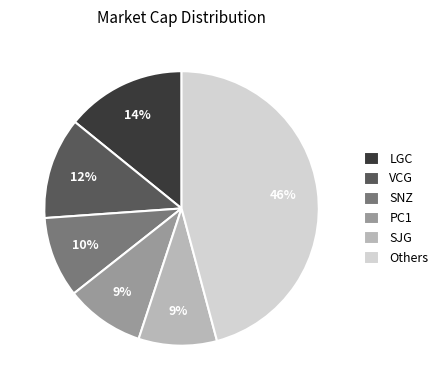

Is the sum of LGC and SJG greater than half?

No